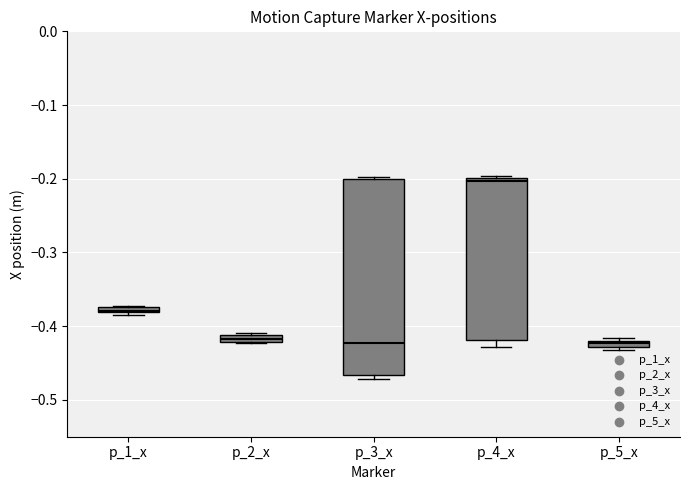

Which box is the tallest, from its lower edge to its upper edge?

p_3_x